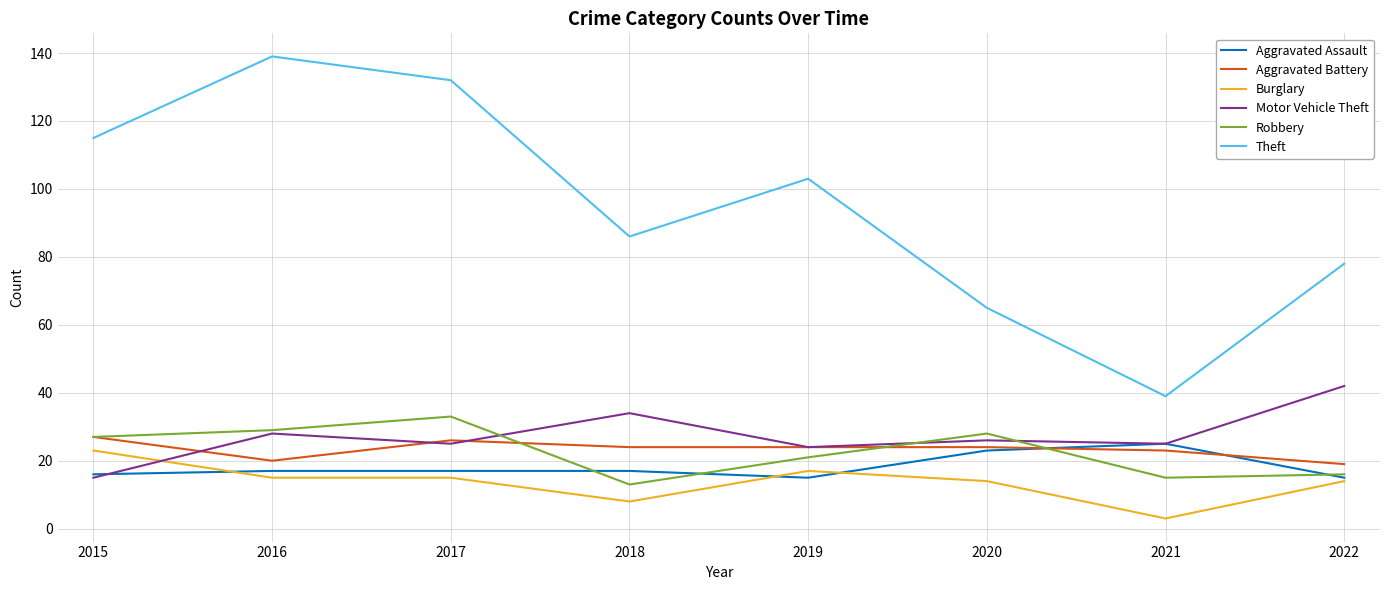

The Motor Vehicle Theft series shows 46 at 2018. True or false?

False